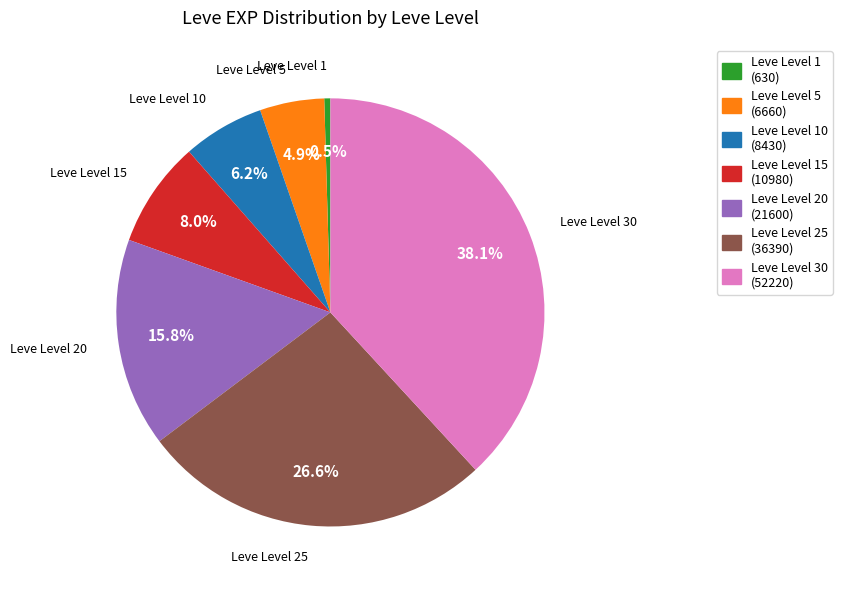

Is there any slice that represents more than half of the pie?

No